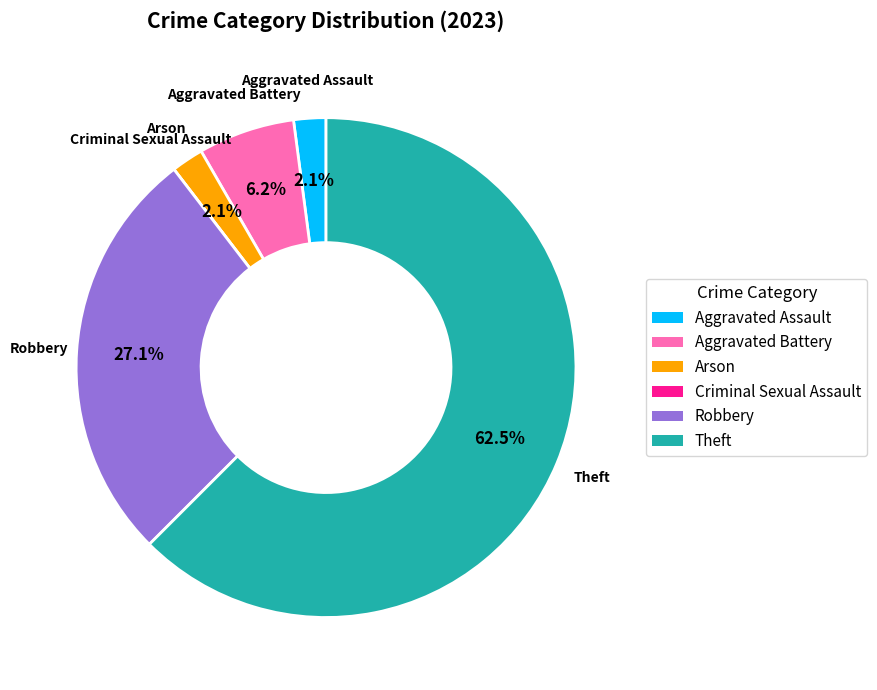

Between Aggravated Assault and Robbery, which is larger?

Robbery